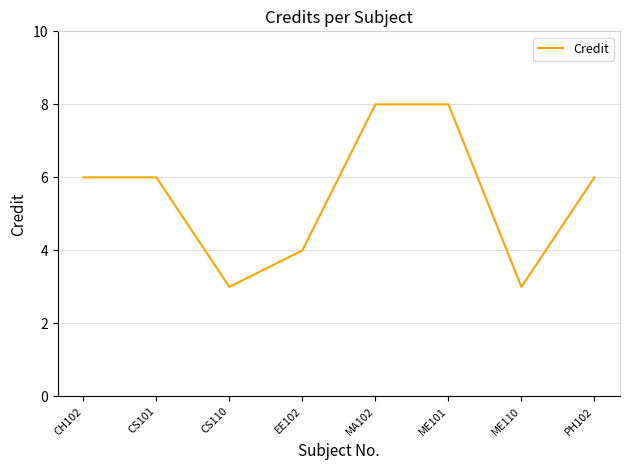

What is the ratio of the value at EE102 to the value at CS101?

0.7